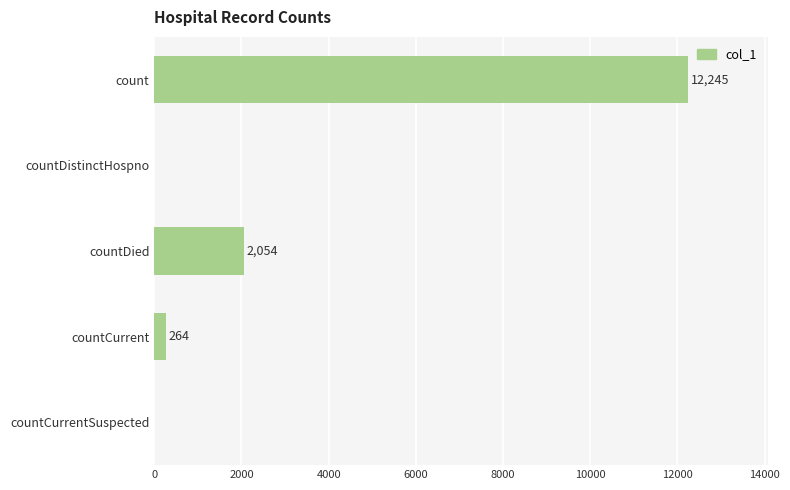

The value at countCurrentSuspected is 0. True or false?

True